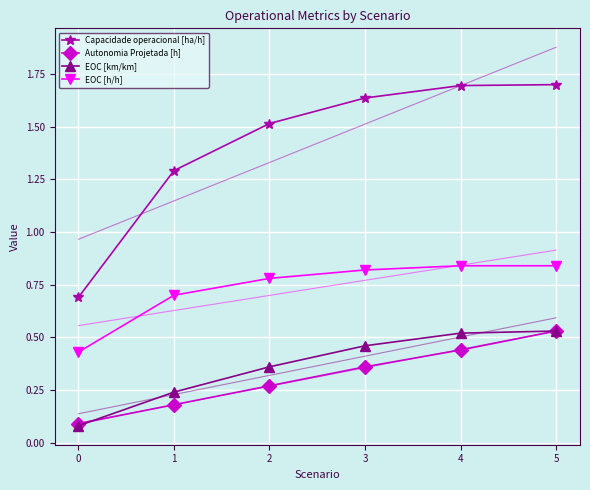

At 1, list the series in order from smallest to largest.

Autonomia Projetada [h], EOC [km/km], EOC [h/h], Capacidade operacional [ha/h]